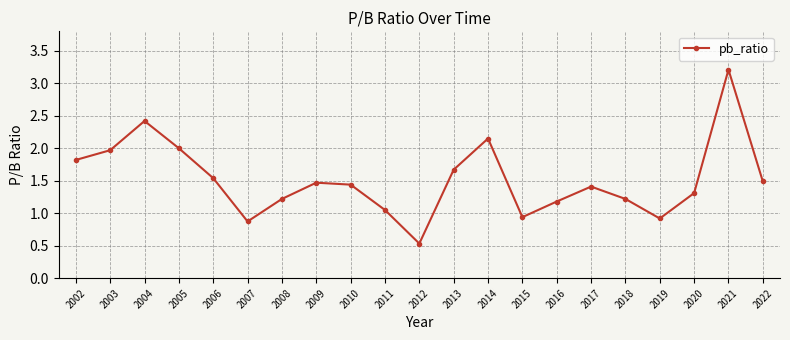

What is the value of the 15th point from the left?

1.2